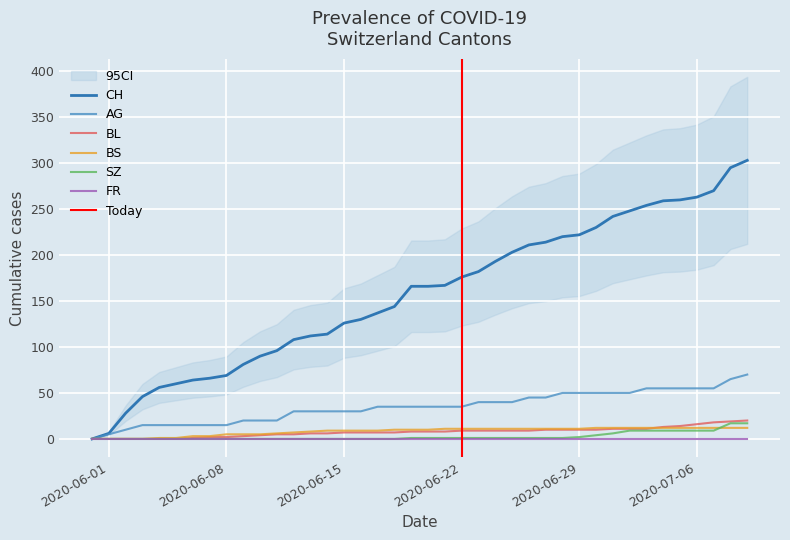

At how many categories does at least one series exceed 107?

28